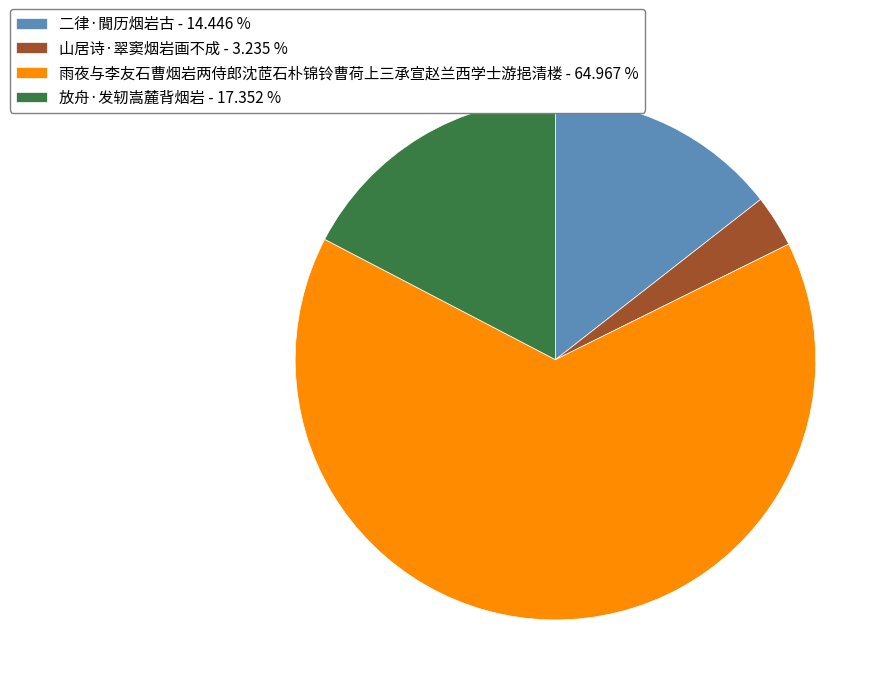

Does 雨夜与李友石曹烟岩两侍郎沈茝石朴锦铃曹荷上三承宣赵兰西学士游挹清楼 represent more than half of the total?

Yes